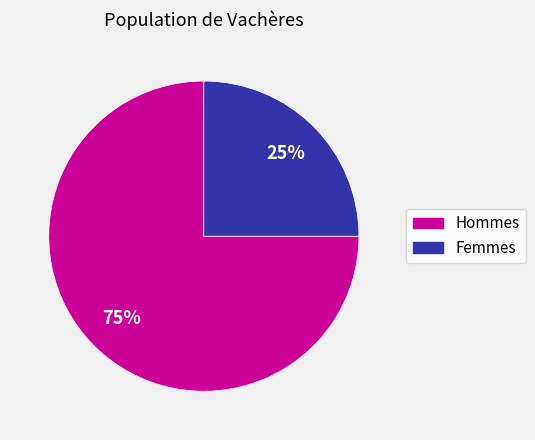

To the nearest percent, what portion does Femmes represent?

25%